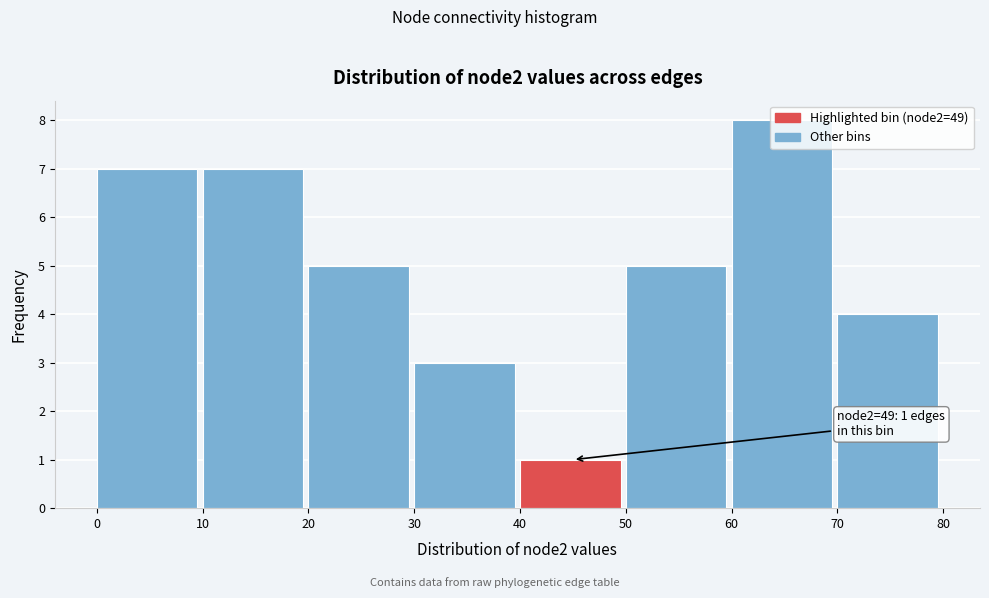

Which range on the x-axis has the tallest bar?

60 to 70